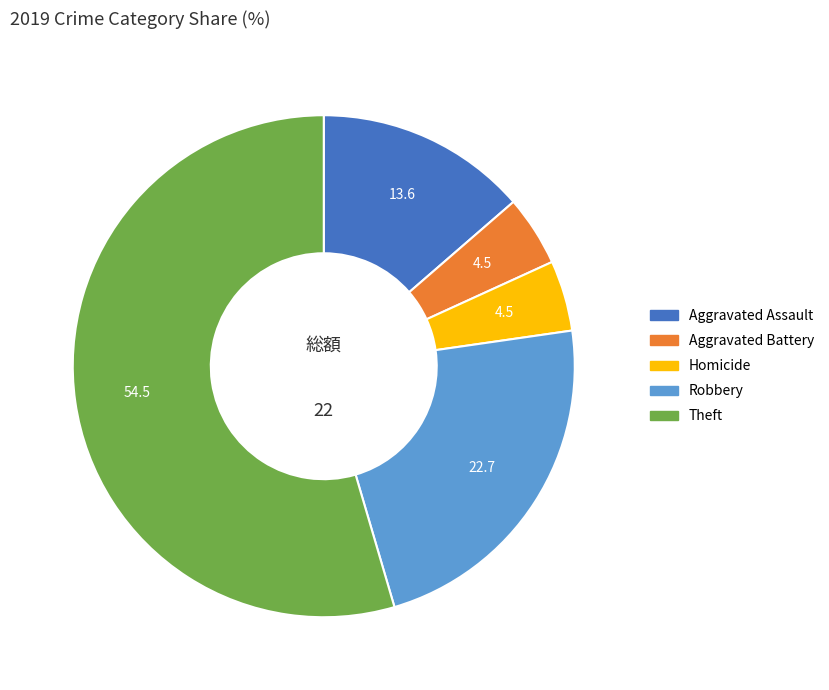

How many segments does this pie chart have?

5